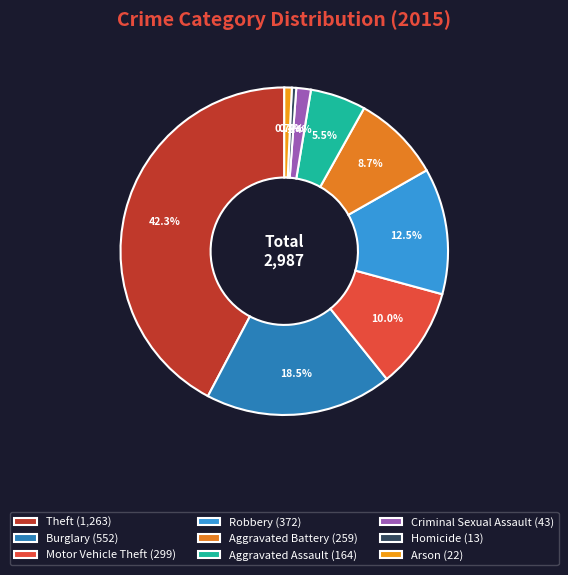

How much of the chart is everything except Robbery?

87.5%